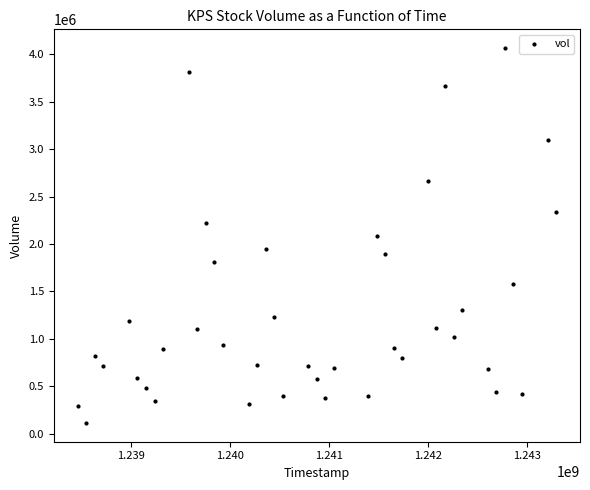

What is the range of X values (max minus min)?

4838400